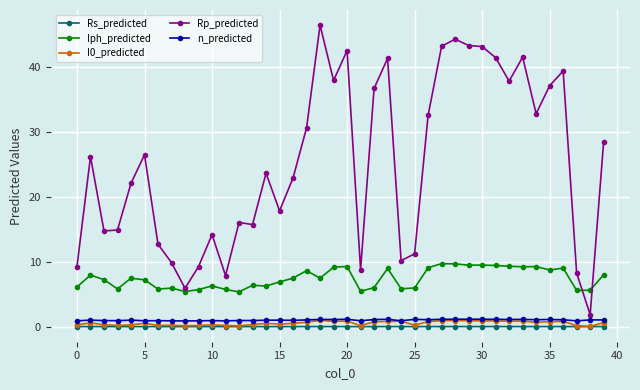

Which series has the largest total across all categories?

Rp_predicted